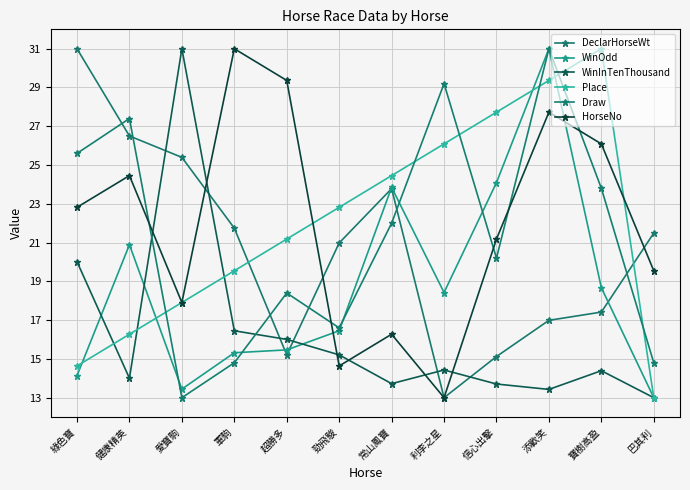

Which series has the largest total across all categories?

Place